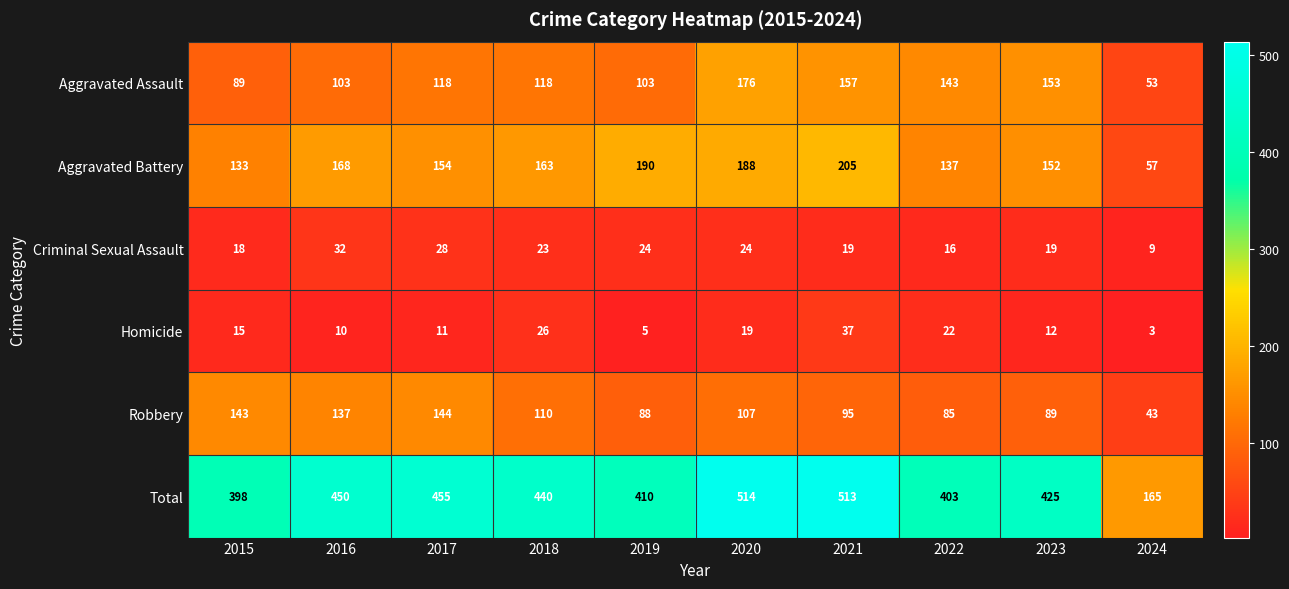

Is it true that Criminal Sexual Assault equals 25 at 2015?

False